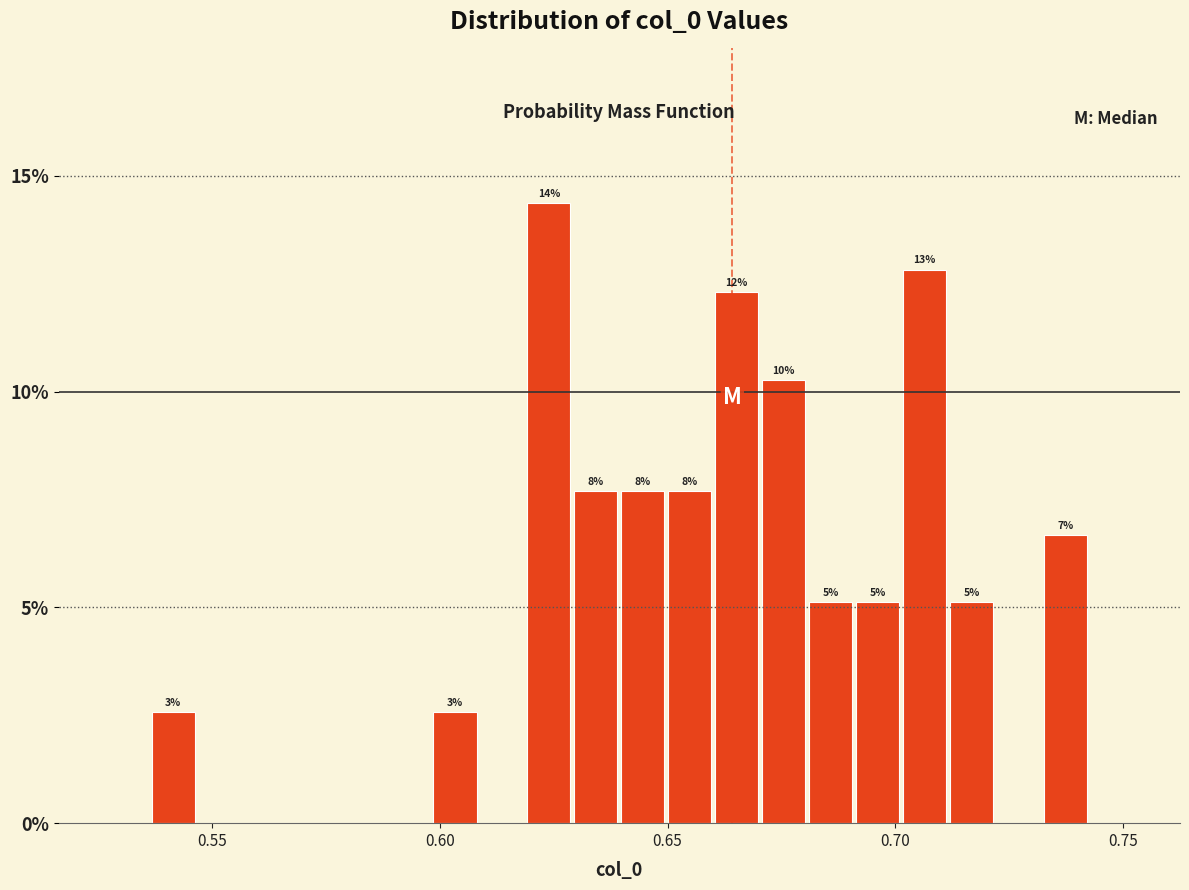

Around what value on the x-axis is the tallest bar? Give the approximate position of its centre, as read against the axis.

0.625